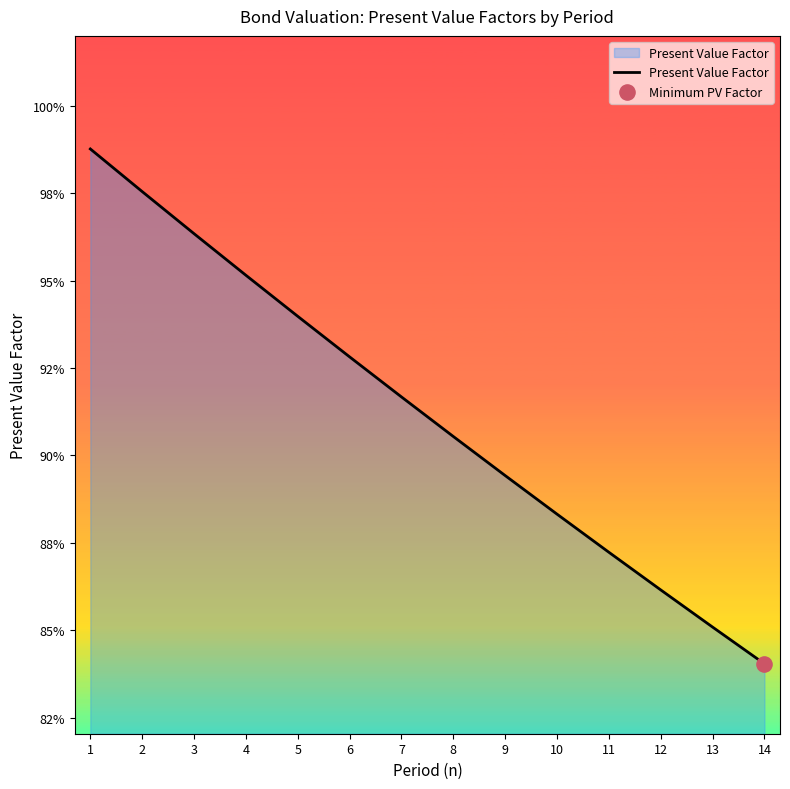

What is the change in value from 2 to 14?

-0.1